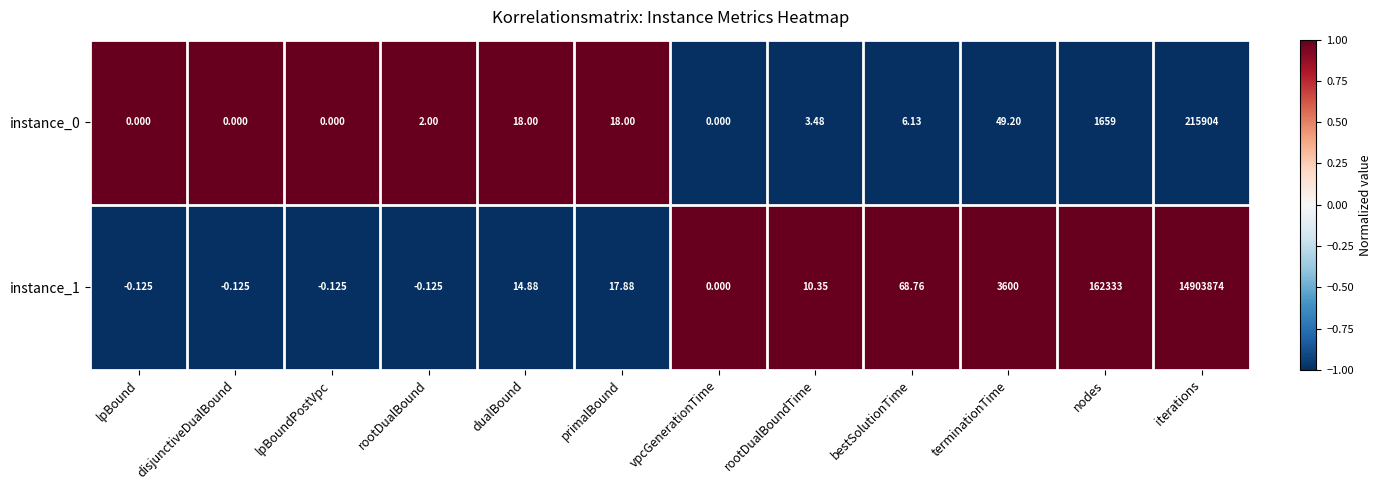

At which category is the sum across all series the highest?

iterations